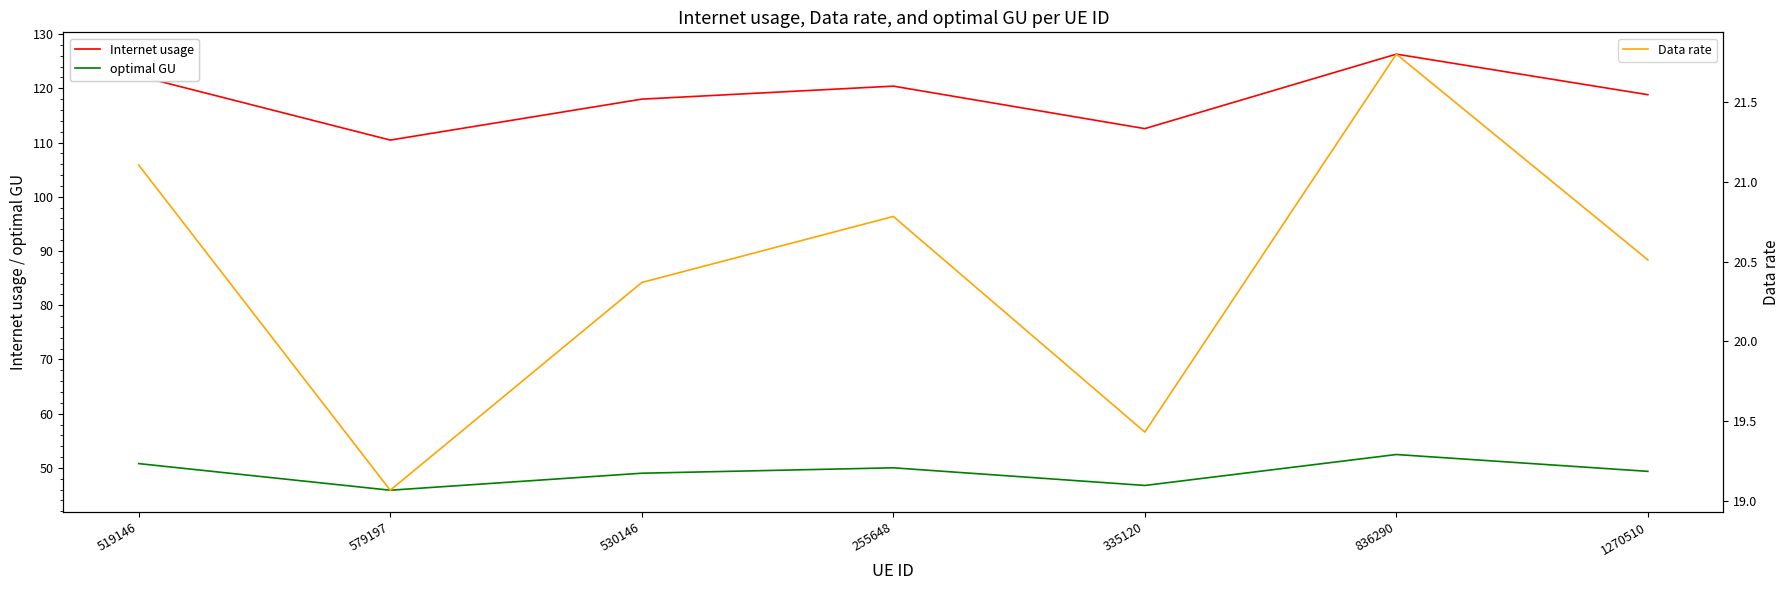

What is the difference between the second highest and second lowest values in the optimal GU series?

4.0